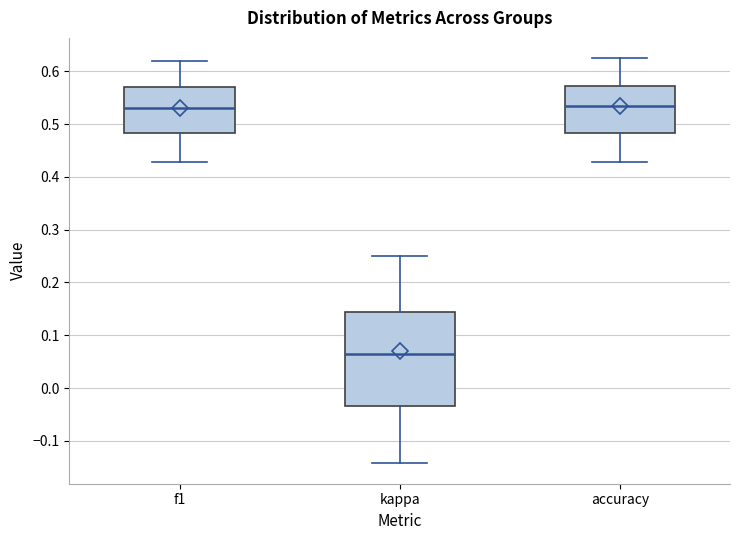

Reading left to right, read every box against the y-axis: the position of its median line, the range the box covers, and the ends of its whiskers. The values are not printed on the chart, so give them approximately, as read against the axis.

f1: median 0.53, box 0.48 to 0.57, whiskers 0.43 to 0.62
kappa: median 0.07, box -0.03 to 0.14, whiskers -0.14 to 0.25
accuracy: median 0.53, box 0.48 to 0.57, whiskers 0.43 to 0.63